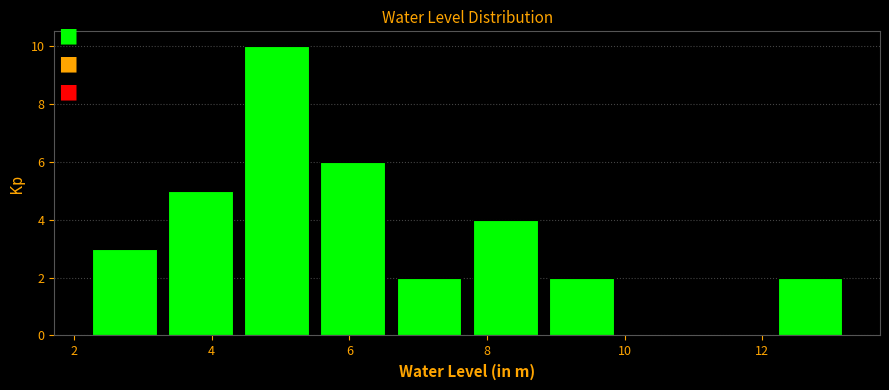

How tall is the bar that spans 7.8 to 9.0 on the x-axis? Neither the bar edges nor the heights are printed on the chart, so give them approximately, as read against the axes.

4